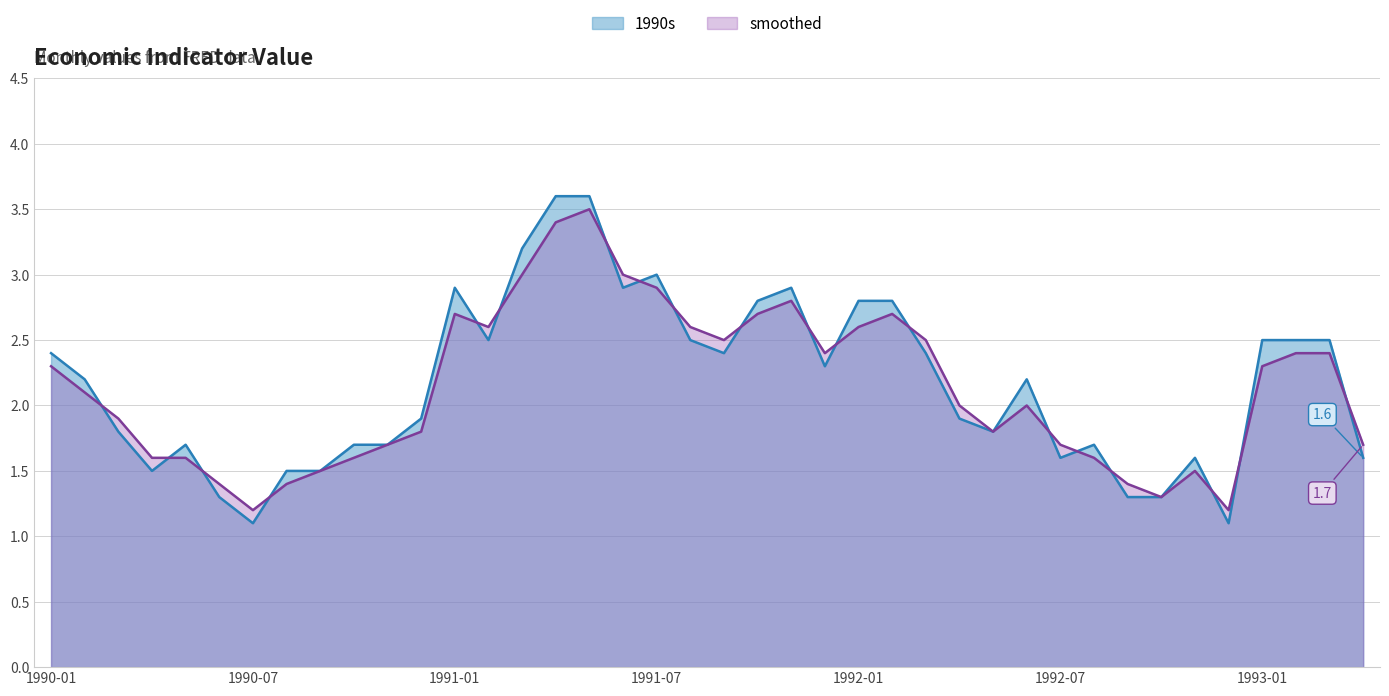

How many lines are shown in the chart?

2